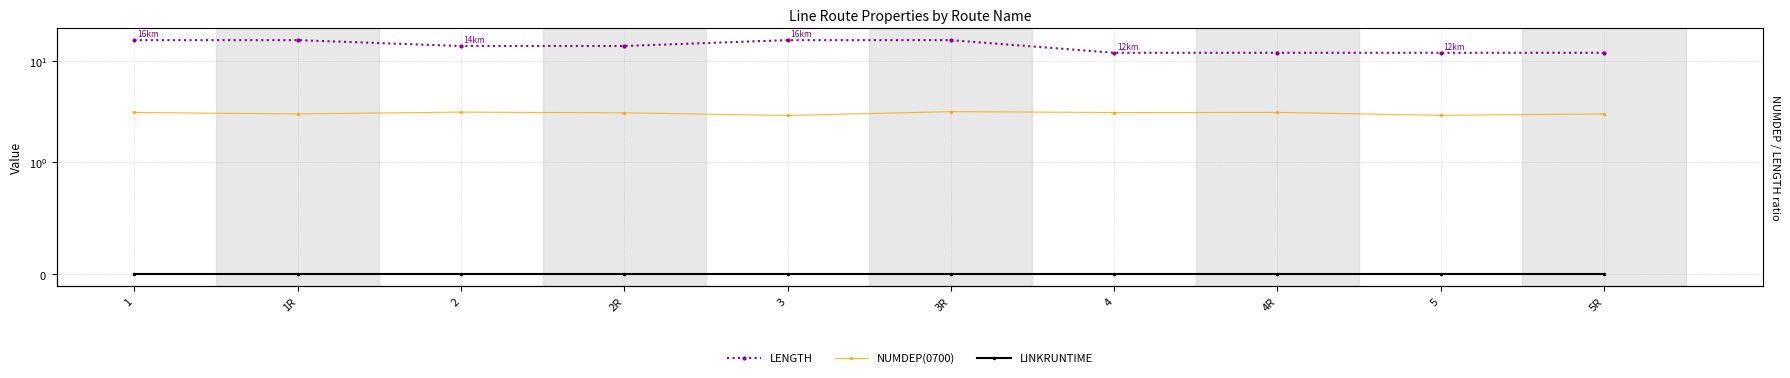

True or false: LINKRUNTIME and NUMDEP(0700) intersect in this chart.

False